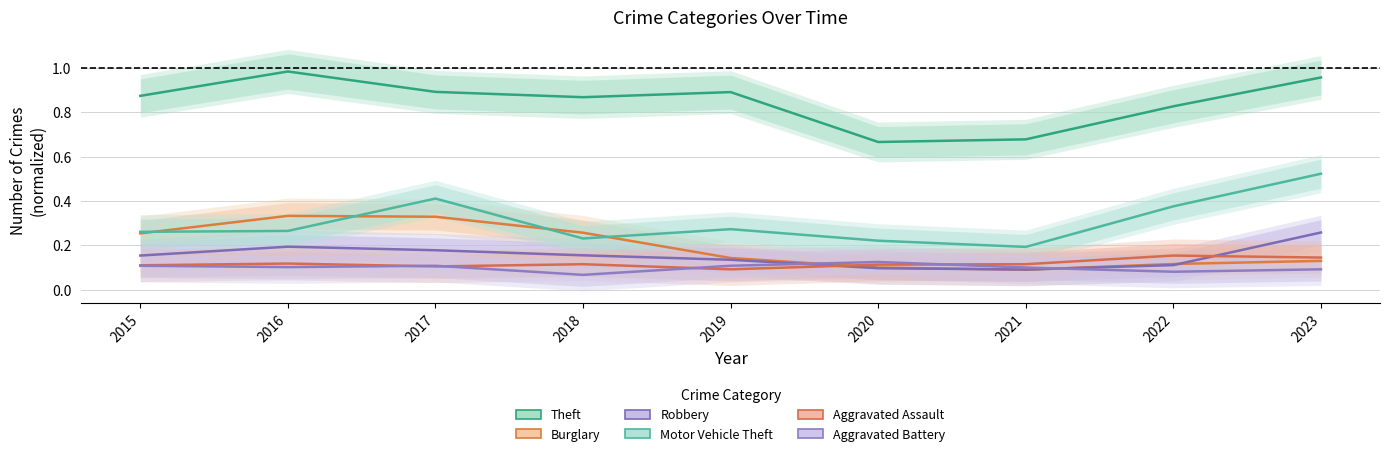

What value does the Motor Vehicle Theft series have at 2020?

0.2